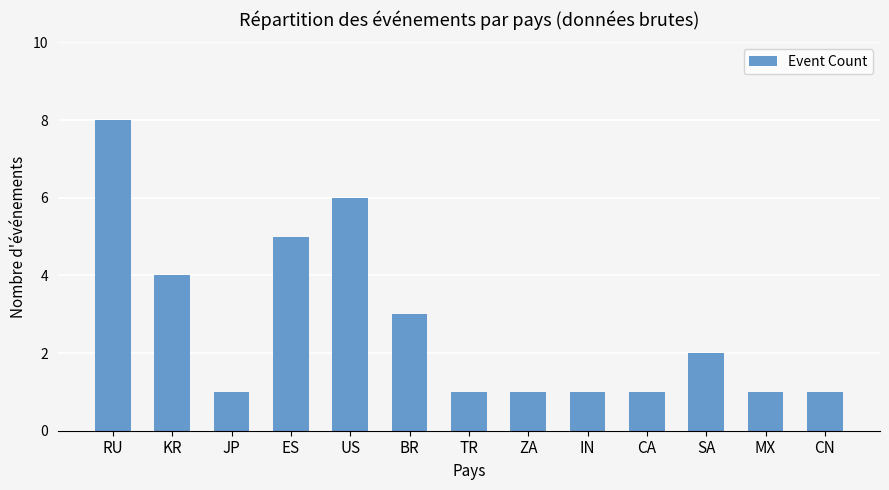

Does the chart contain stacked bars?

No